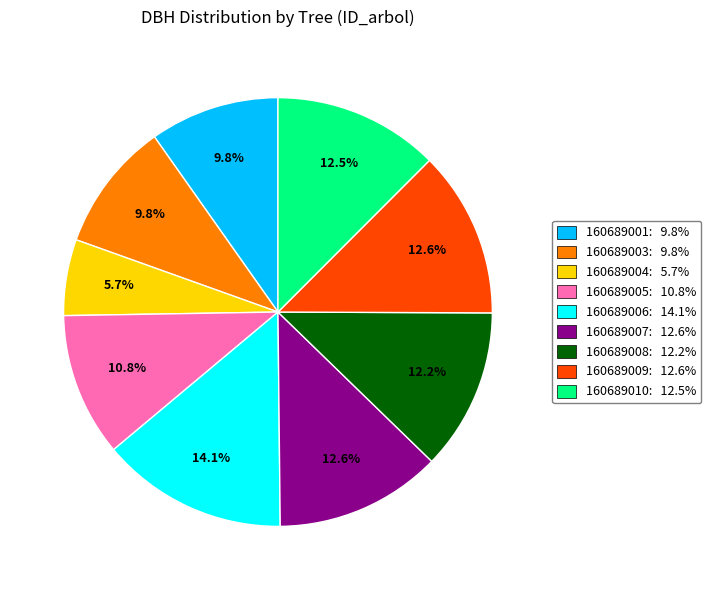

Is there any slice that represents more than half of the pie?

No